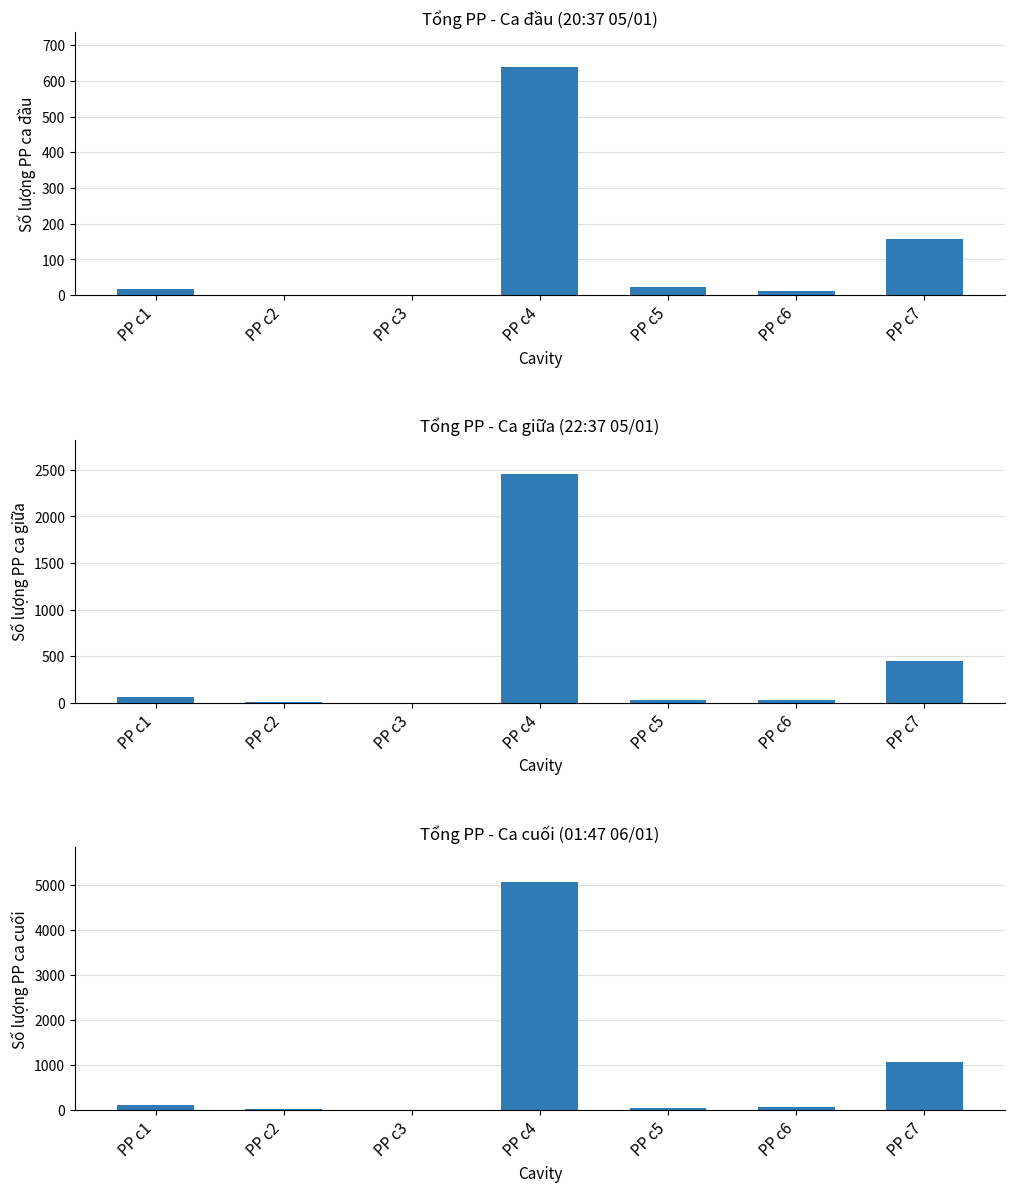

What is the value of the Số lượng PP ca giữa bar at the 2nd from the left?

7